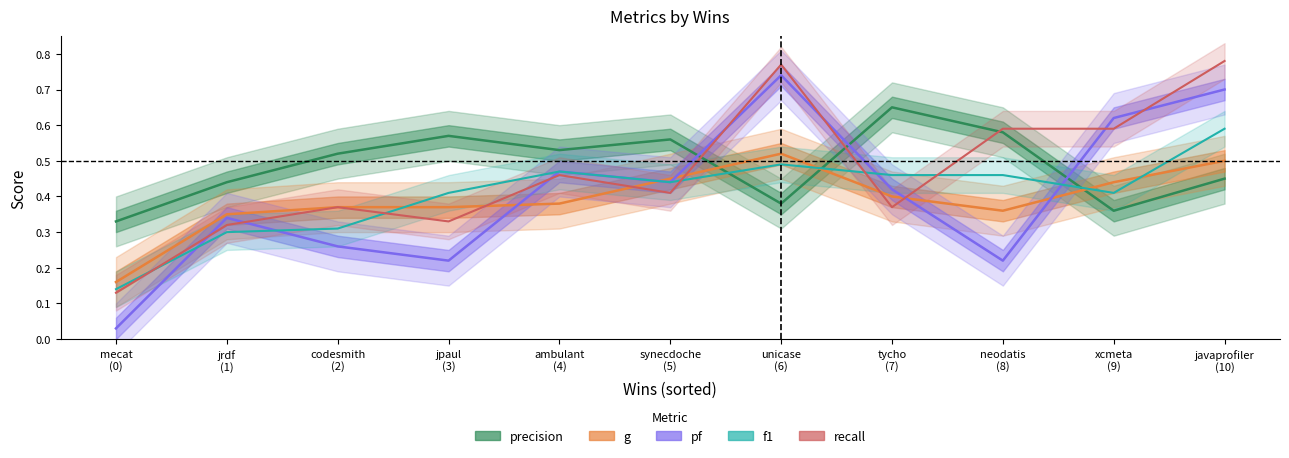

True or false: recall has a value of 0.5 at ambulant (4).

True